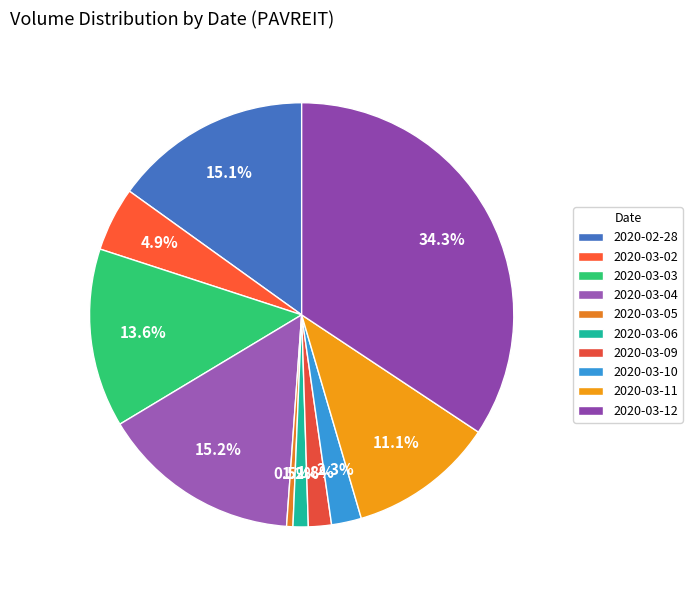

Count the number of slices in the pie.

10